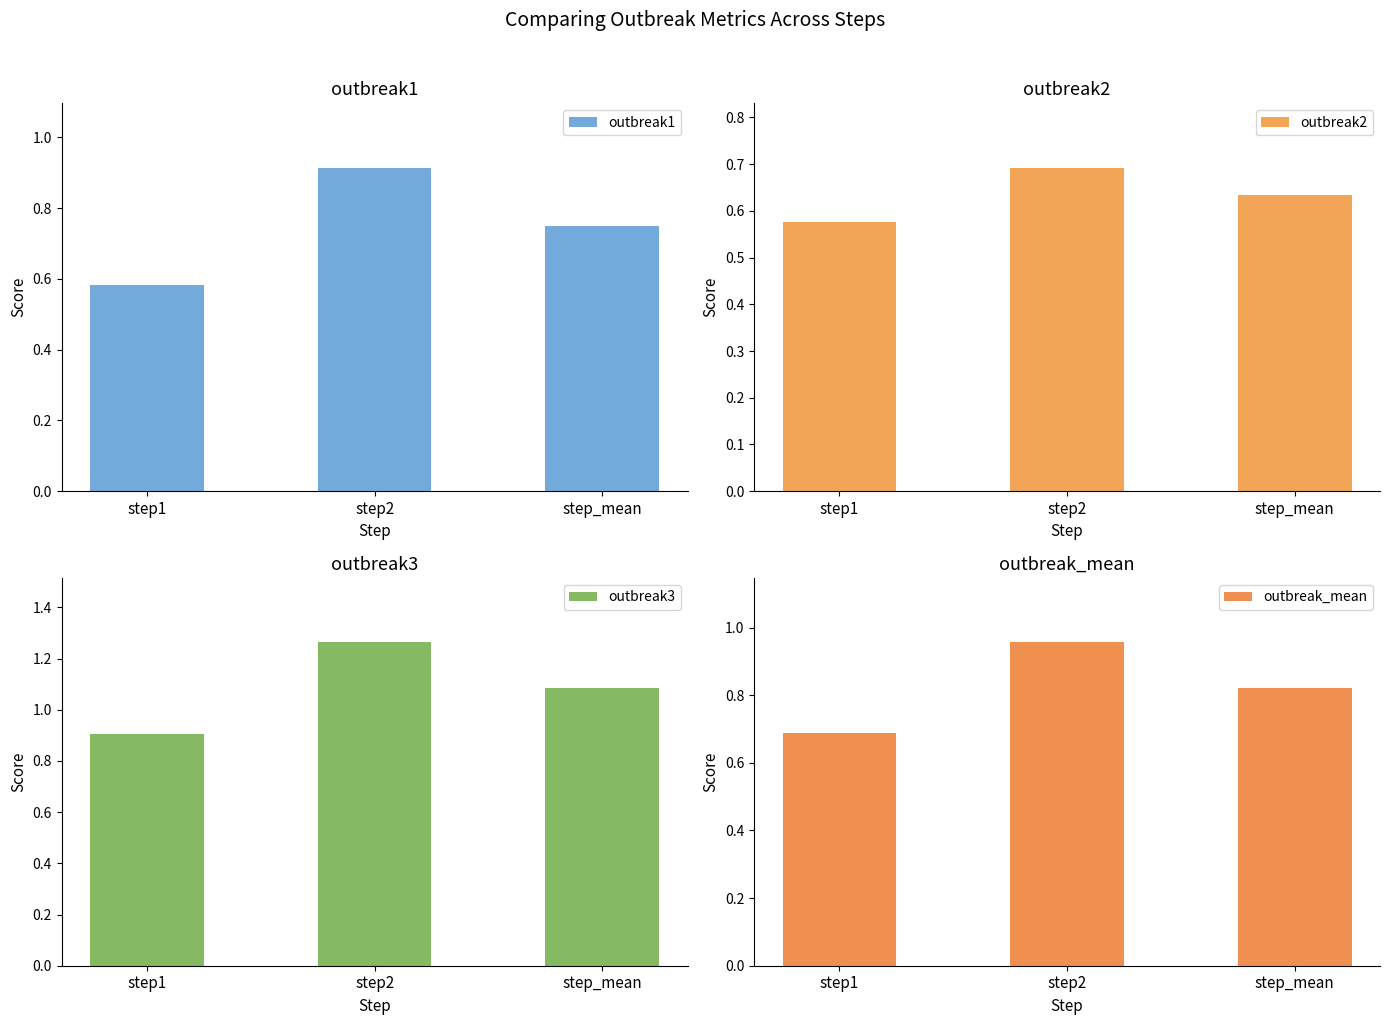

At which label does outbreak1 reach its peak?

step2